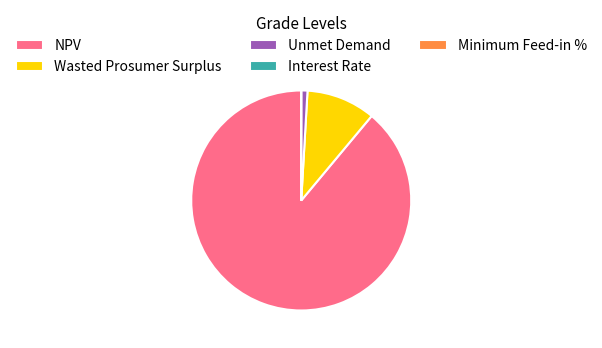

Is there any slice that represents more than half of the pie?

Yes